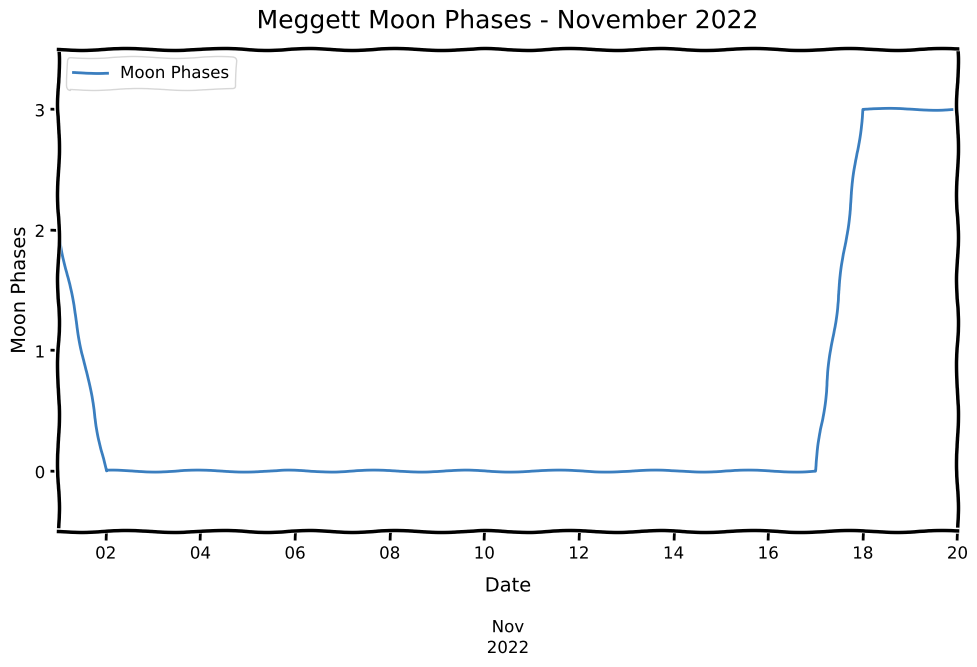

What is the difference between the maximum and second lowest values?

3